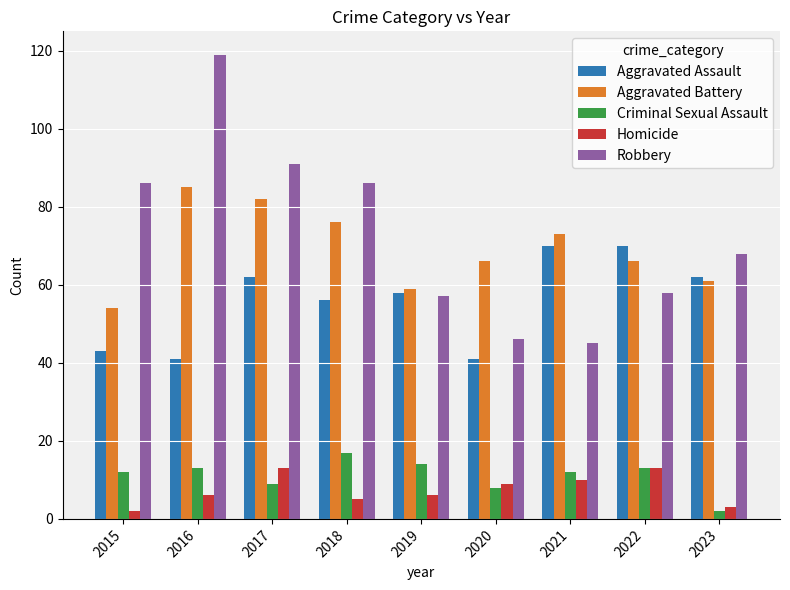

Does the chart contain any negative values?

No